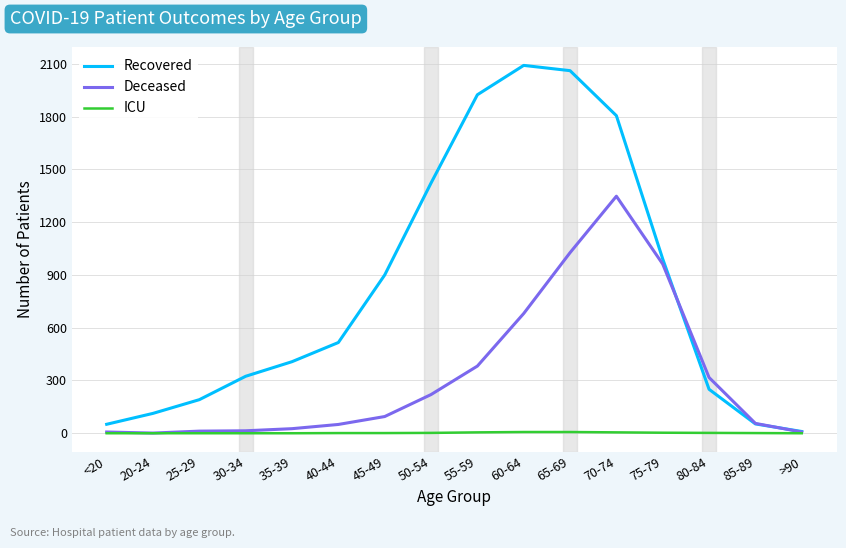

Does the chart display data point markers on the line(s)?

No